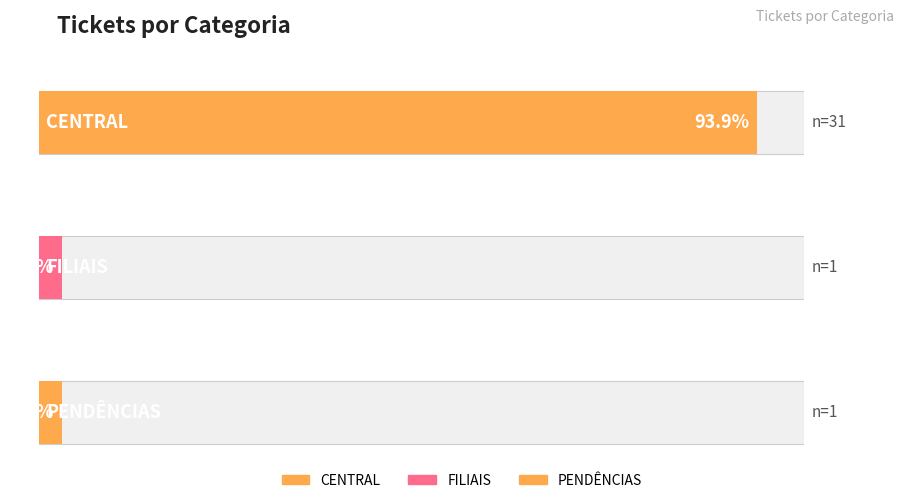

Is it true that the value at 2 is 1?

True